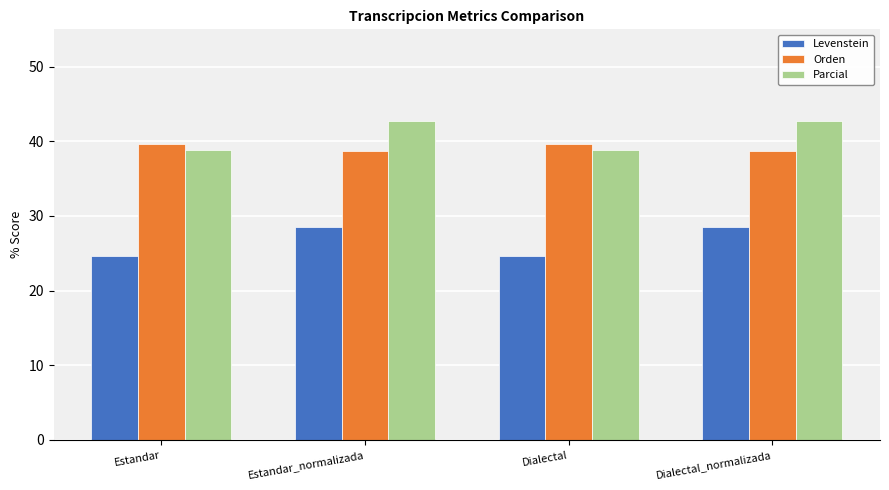

Reading left to right, transcribe all the data shown in this chart.

Levenstein: 24.6	28.6	24.6	28.6
Orden: 39.6	38.7	39.6	38.7
Parcial: 38.9	42.7	38.9	42.7